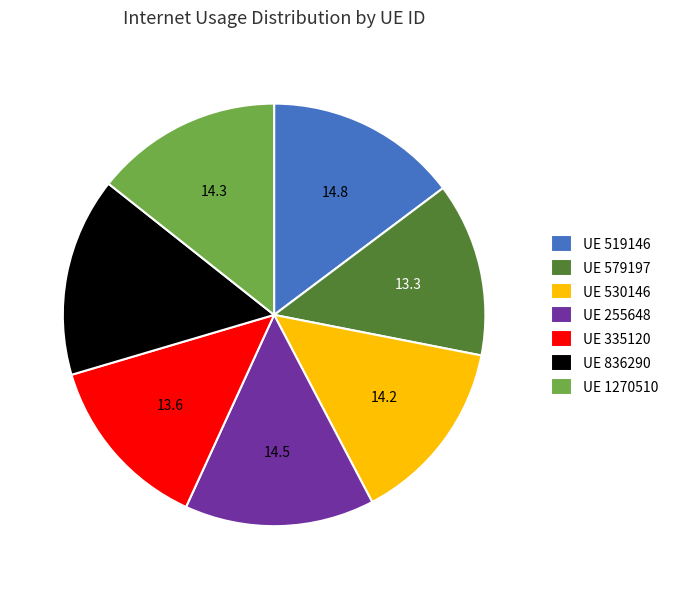

Is UE 255648 the majority of the pie?

No